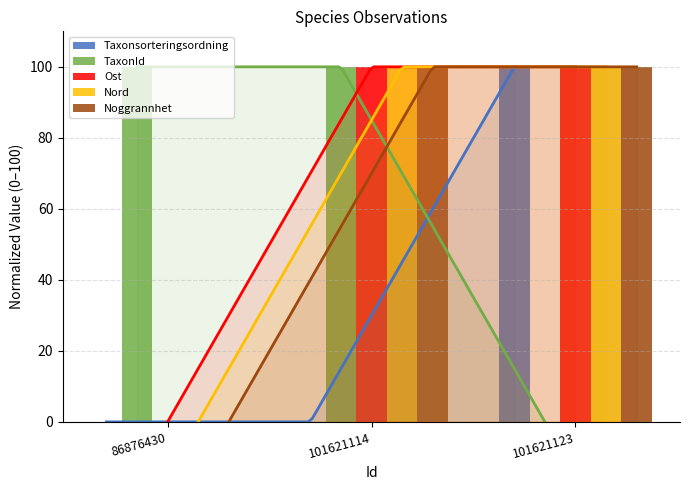

The Taxonsorteringsordning series shows 169 at 101621123. True or false?

False